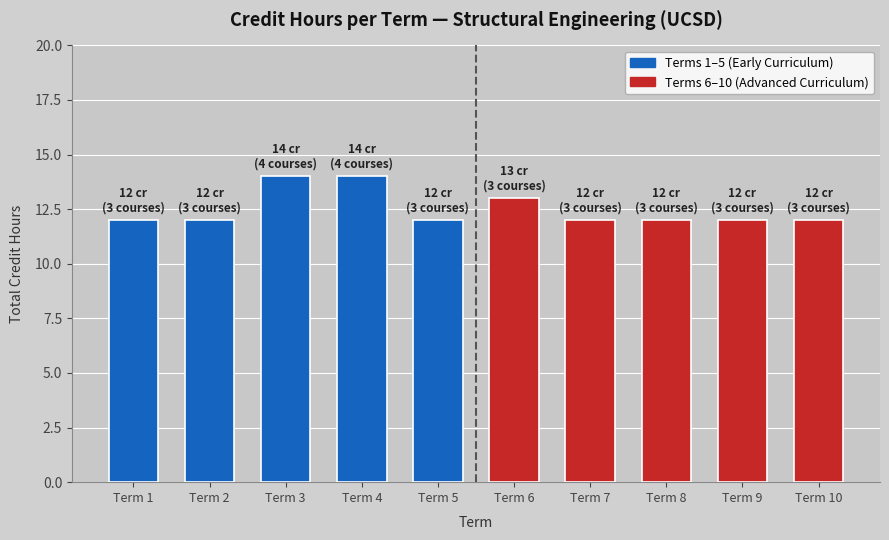

What is the difference between the maximum and minimum values?

2